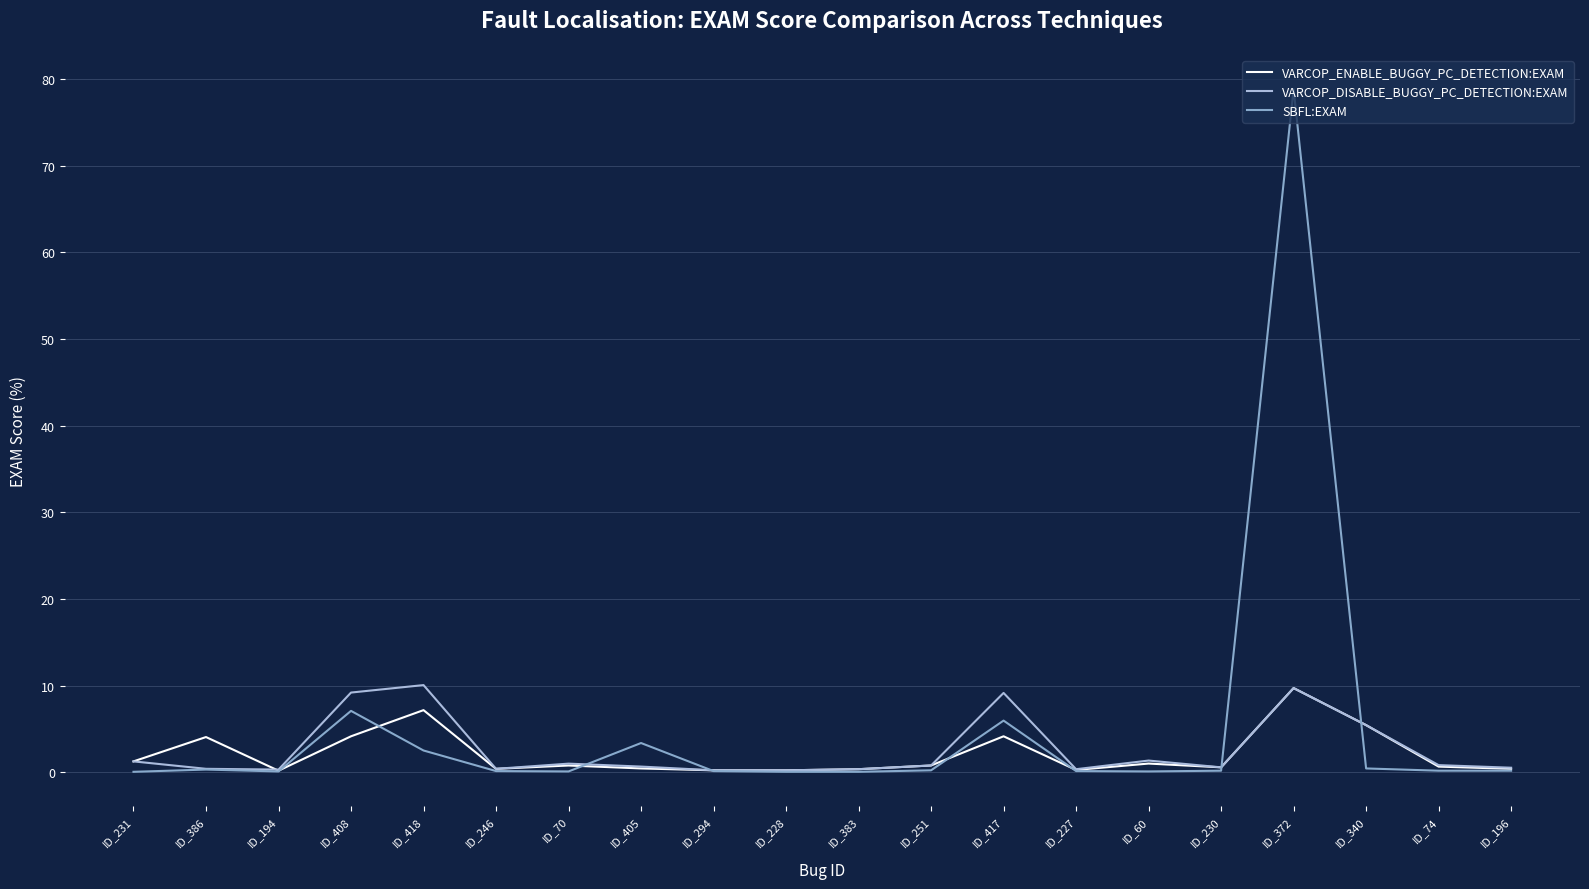

At which category is the sum across all series the highest?

ID_372